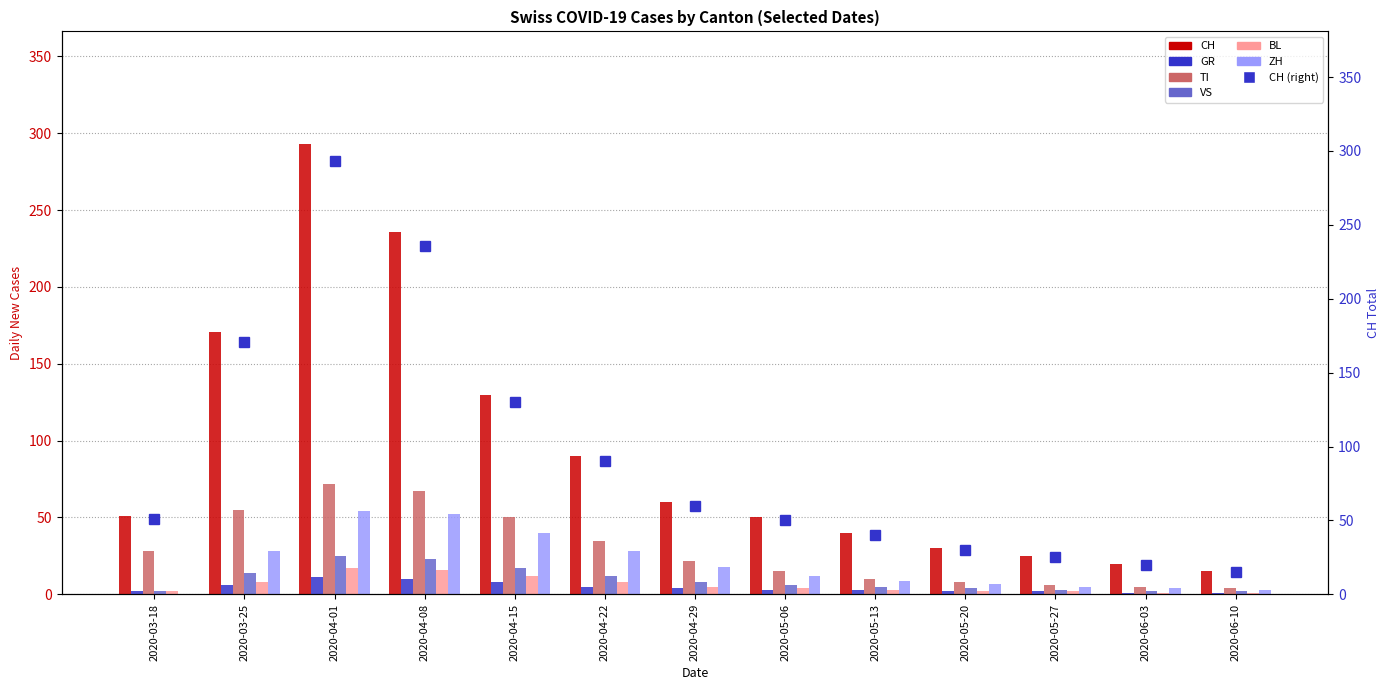

How many data points in CH are less than 51?

6